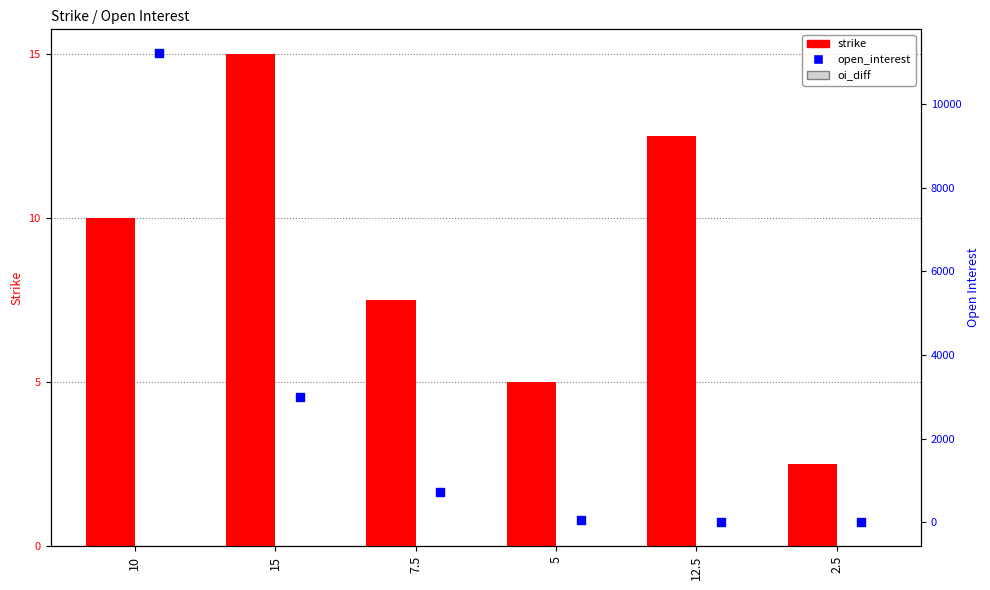

Which series reaches the minimum Y coordinate?

oi_diff